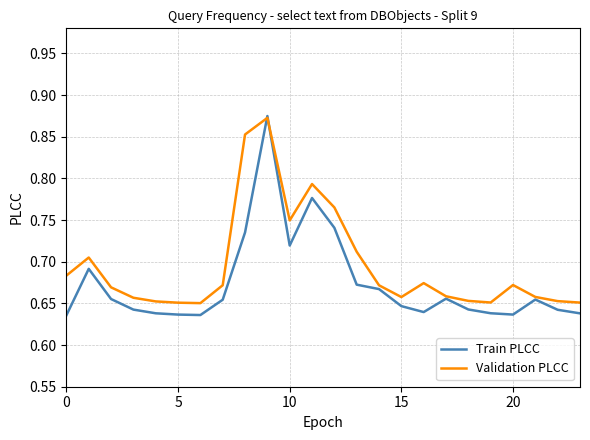

Rank the series by their average value, from highest to lowest.

Validation PLCC, Train PLCC